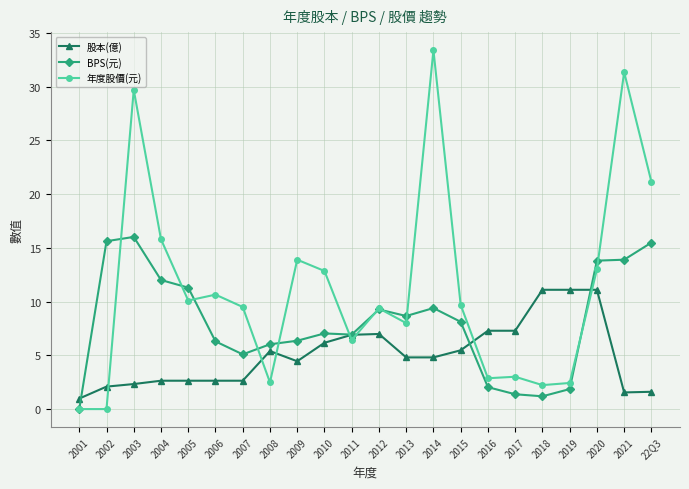

What are all the series names shown in the legend?

股本(億), BPS(元), 年度股價(元)